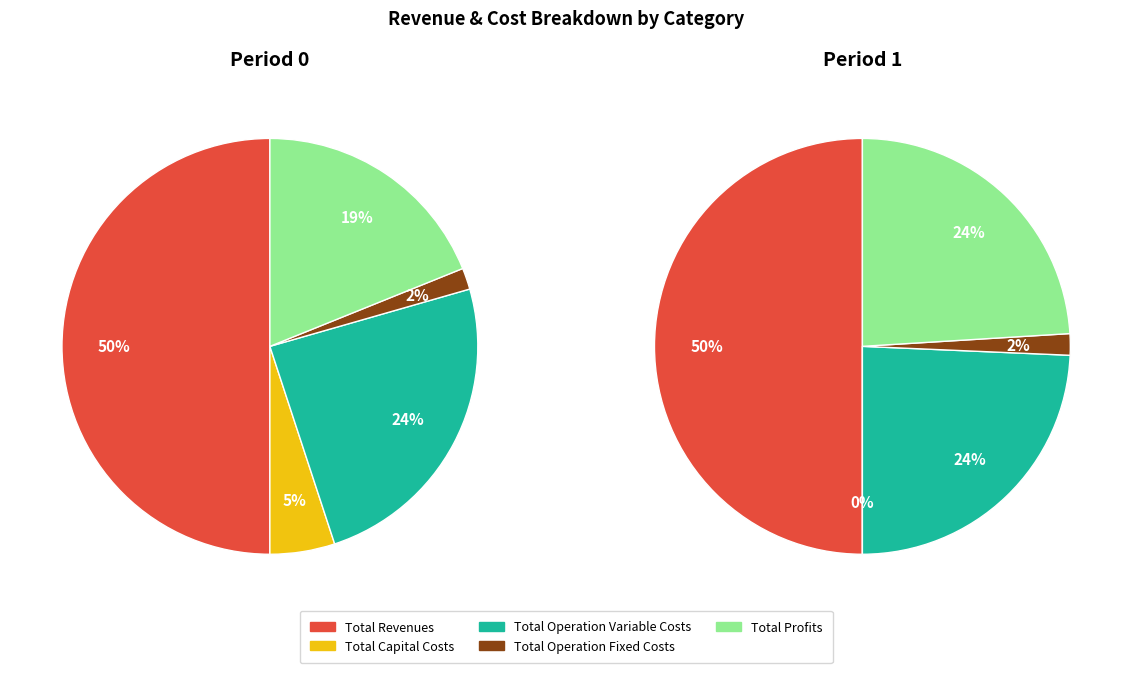

To the nearest percent, what percentage of the pie is Total Capital Costs?

5%